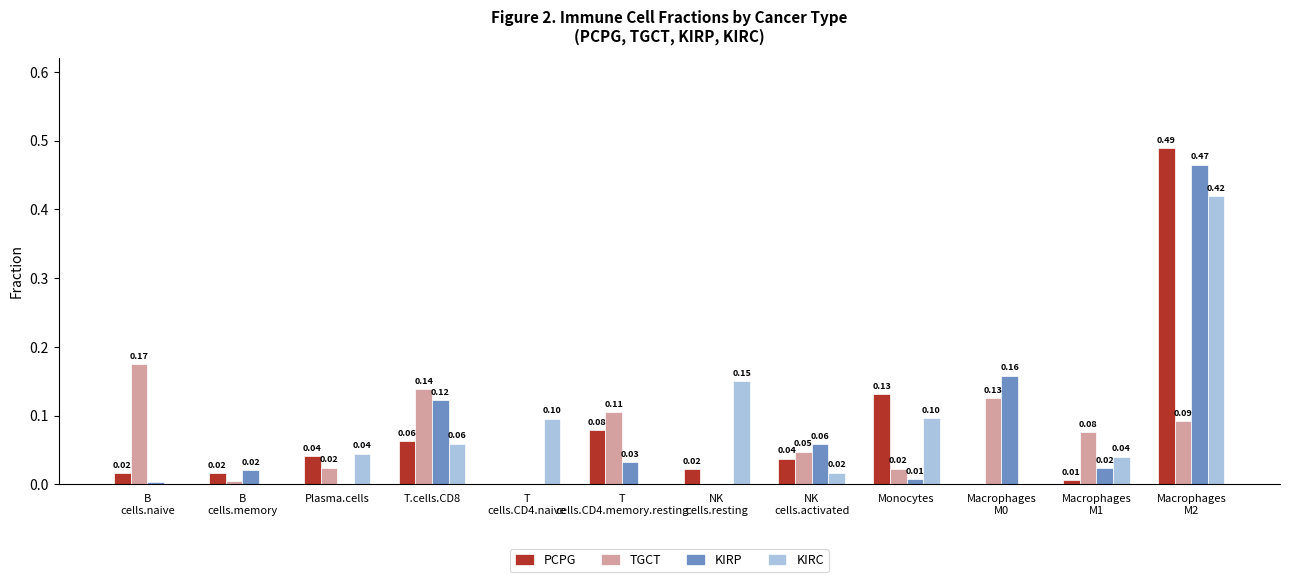

What is the sum of all KIRC values?

0.9